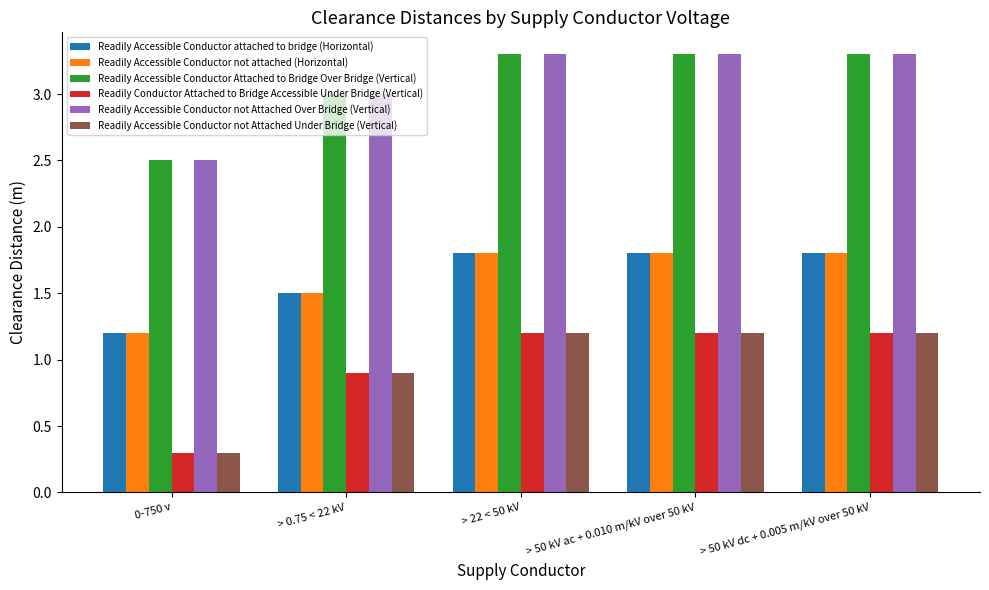

What is the minimum value shown in the chart?

0.3